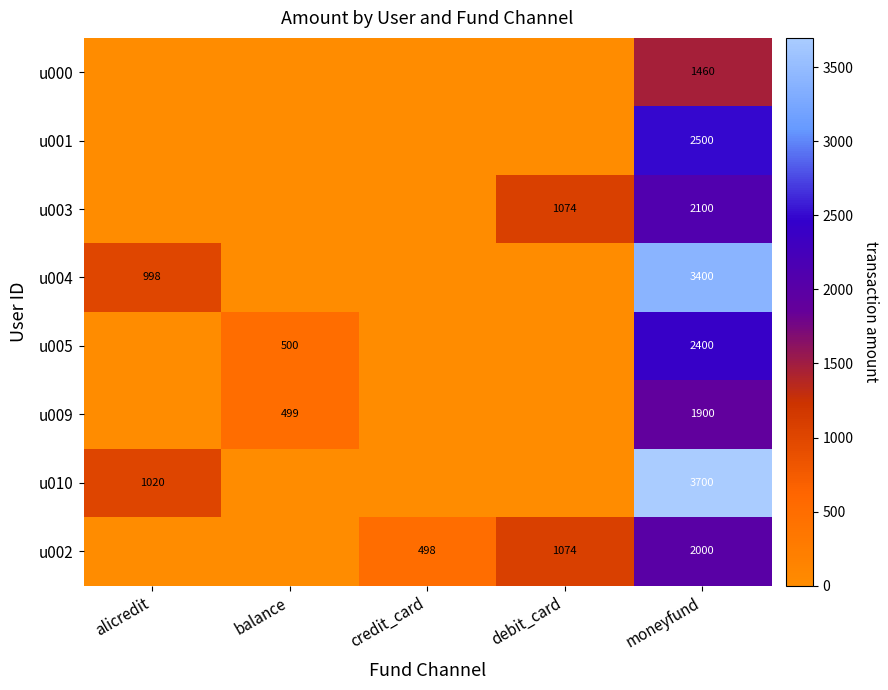

True or false: u001 has a value of 2500 at moneyfund.

True